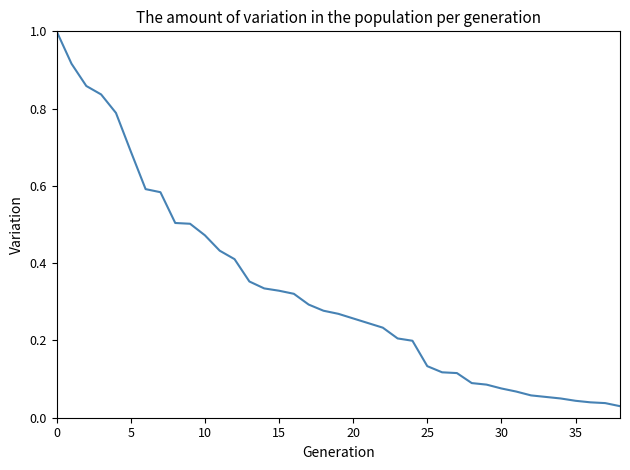

What is the maximum value shown in the chart?

1.0